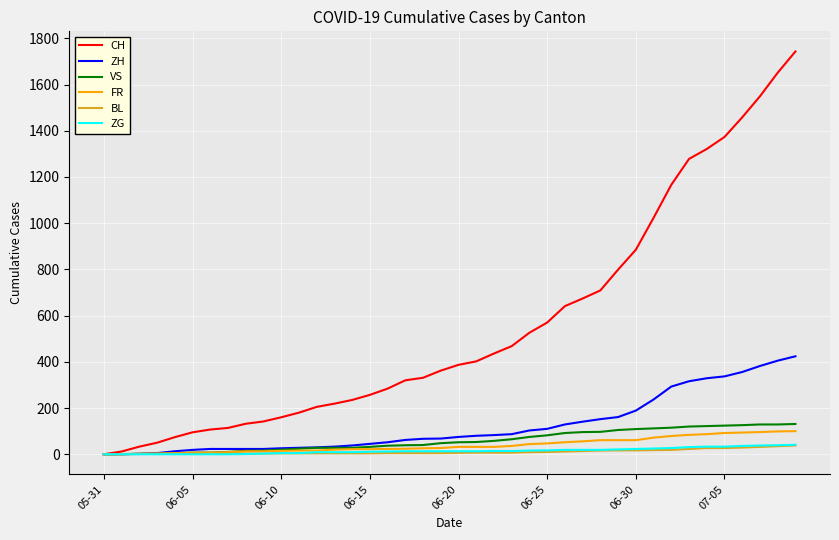

Which series has the largest total across all categories?

CH